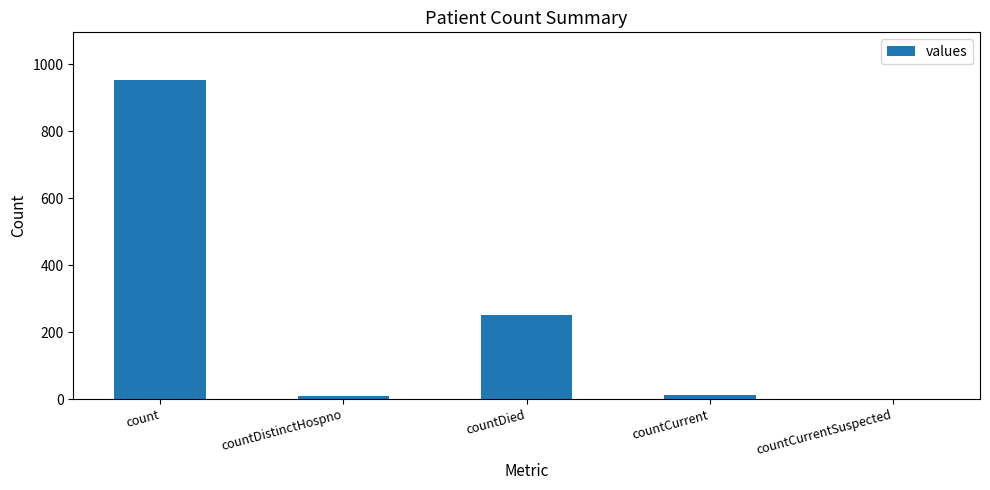

Between countCurrentSuspected and countDied, which is larger?

countDied